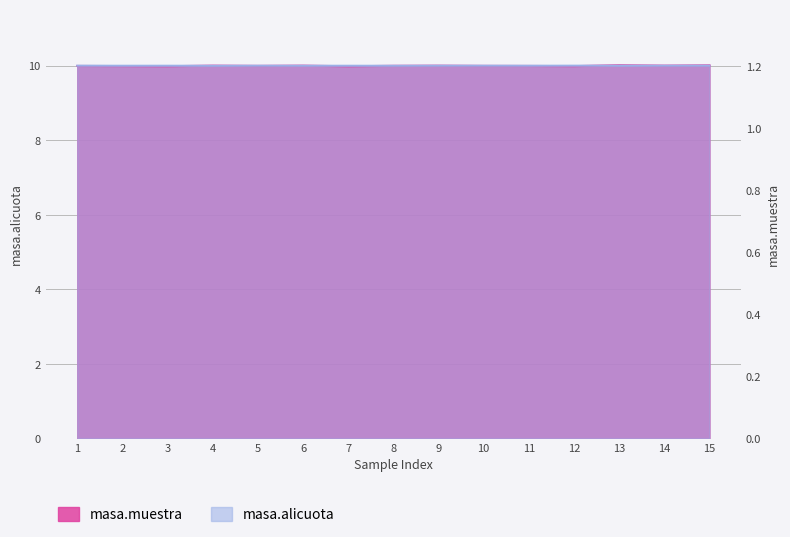

How many times do masa.muestra and masa.alicuota cross each other?

7